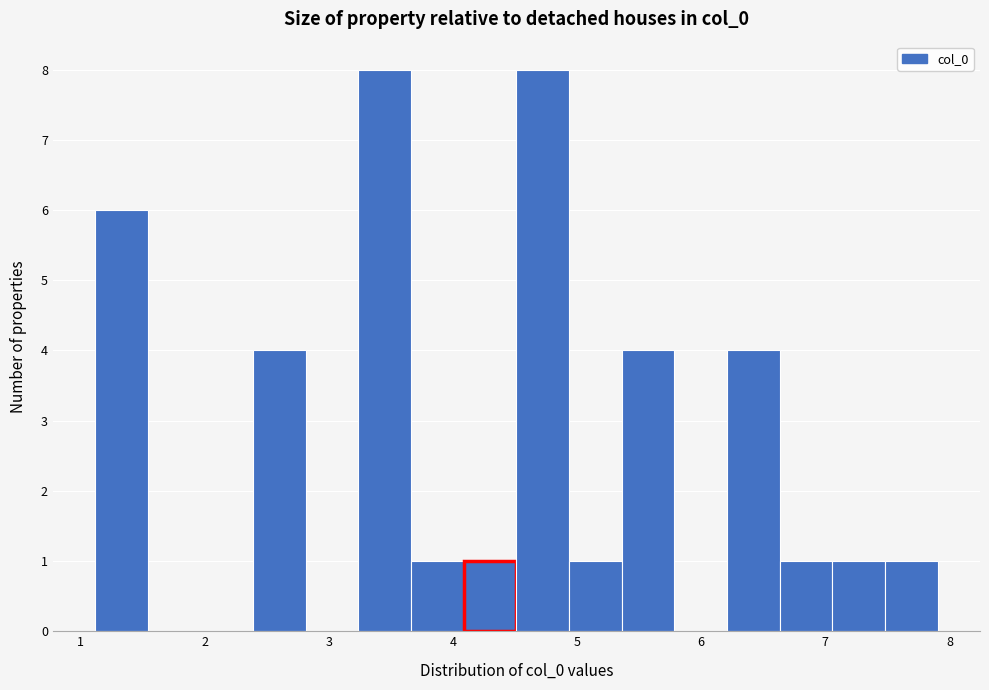

What is the height of the bar covering 1.1 to 1.5 on the x-axis? Neither the bar edges nor the heights are printed on the chart, so give them approximately, as read against the axes.

6